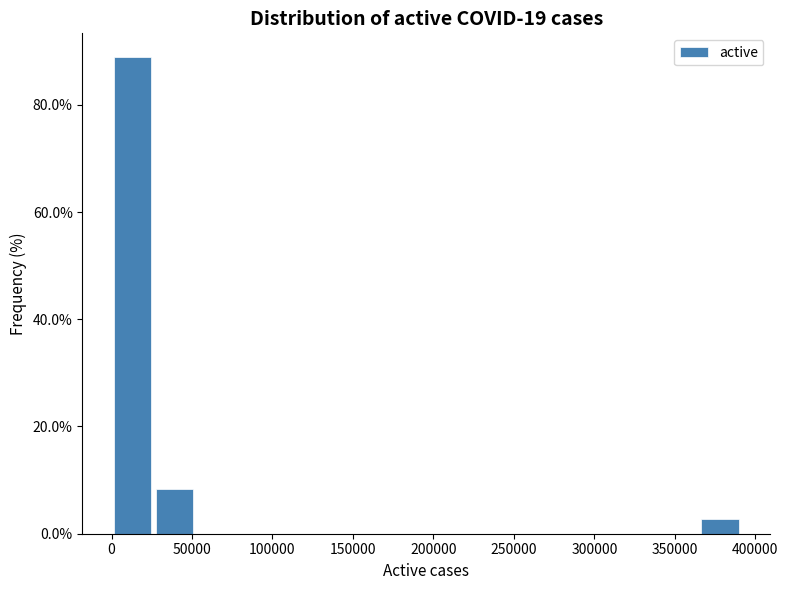

Which range on the x-axis has the tallest bar?

0 to 25000